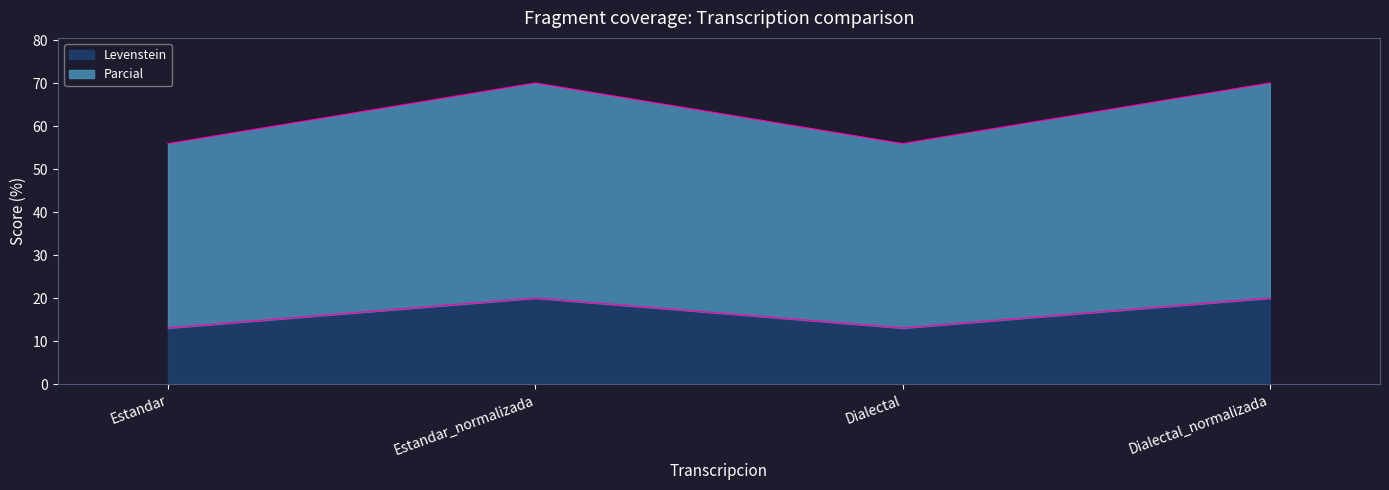

How many interior local peaks does the Parcial series have?

1